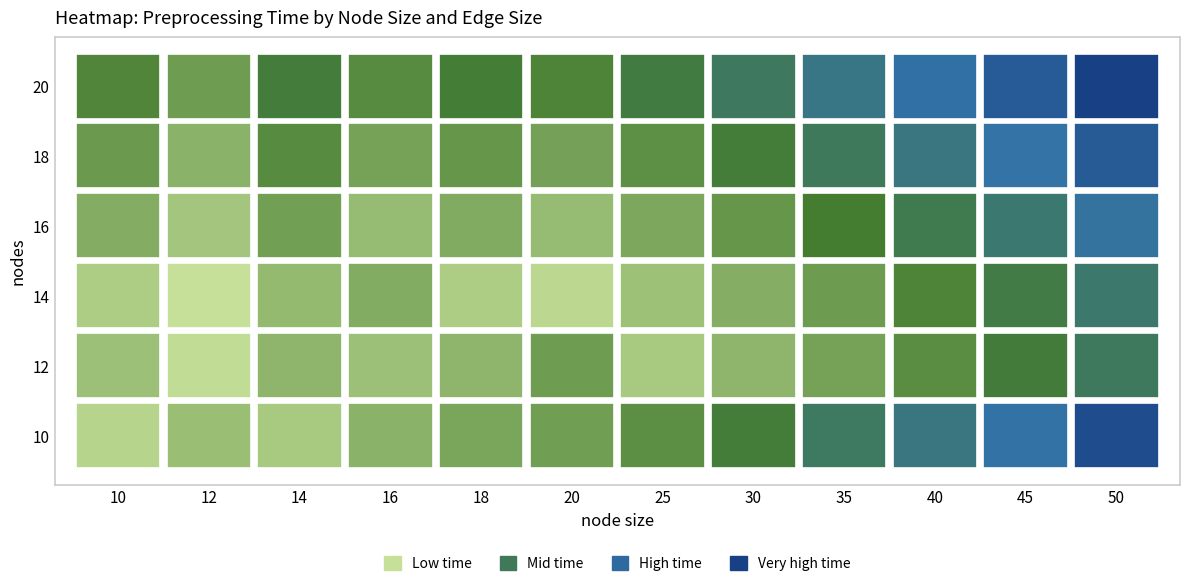

Which category has the lowest value in the 14 series?

12